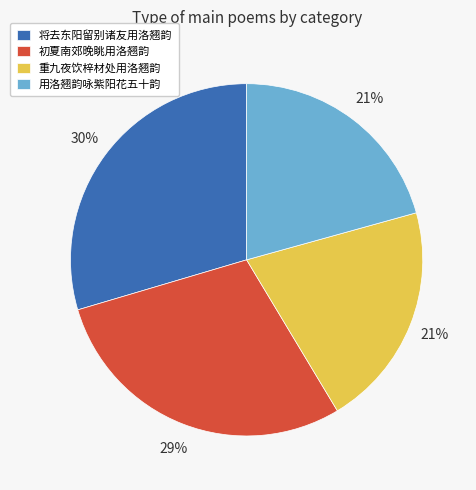

True or false: 重九夜饮梓材处用洛翘韵 accounts for 30% of the total.

False